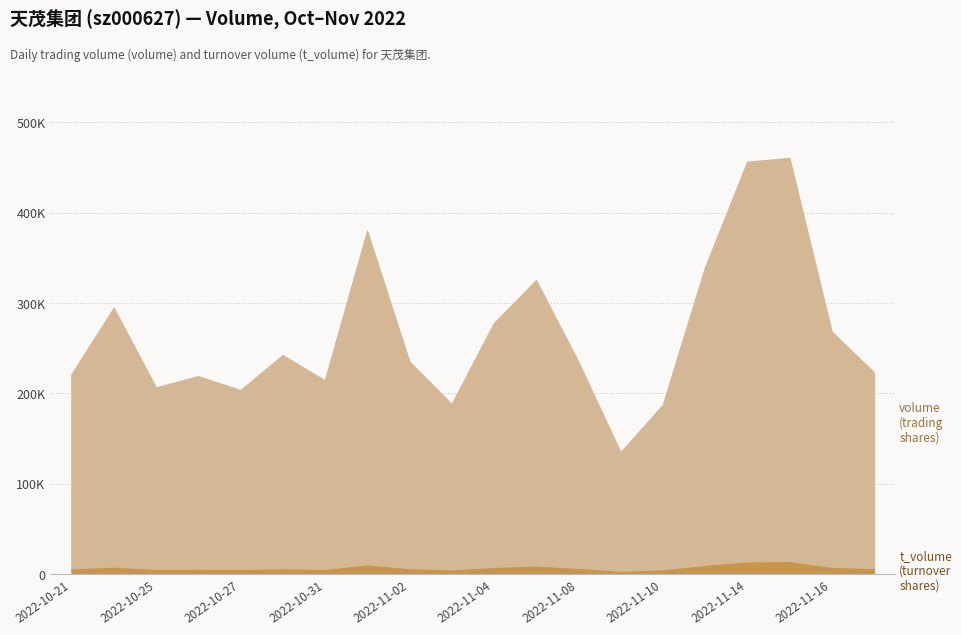

At how many categories does at least one series exceed 390743?

2